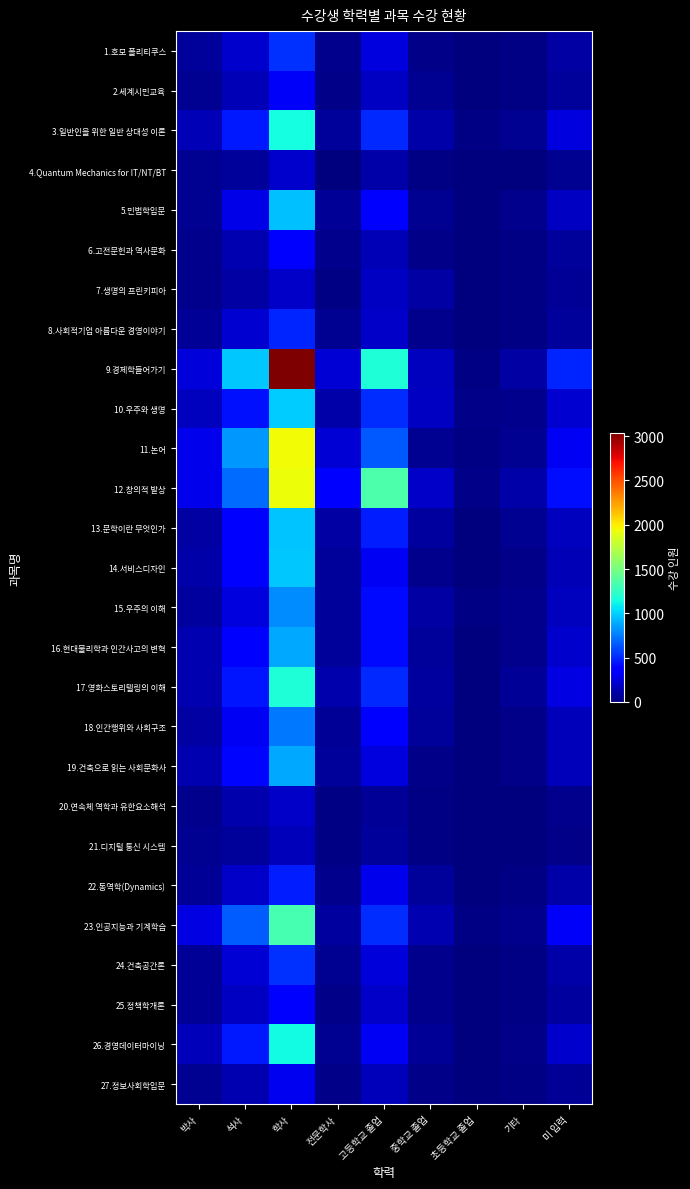

At 전문학사, list the series in order from largest to smallest.

12.창의적 발상, 9.경제학들어가기, 11.논어, 17.영화스토리텔링의 이해, 10.우주와 생명, 13.문학이란 무엇인가, 23.인공지능과 기계학습, 3.일반인을 위한 일반 상대성 이론, 19.건축으로 읽는 사회문화사, 14.서비스디자인, 16.현대물리학과 인간사고의 변혁, 15.우주의 이해, 18.인간행위와 사회구조, 5.민법학입문, 26.경영데이터마이닝, 8.사회적기업 아름다운 경영이야기, 24.건축공간론, 1.호모 폴리티쿠스, 6.고전문헌과 역사문화, 22.동역학(Dynamics), 27.정보사회학입문, 2.세계시민교육, 25.정책학개론, 21.디지털 통신 시스템, 20.연속체 역학과 유한요소해석, 7.생명의 프린키피아, 4.Quantum Mechanics for IT/NT/BT